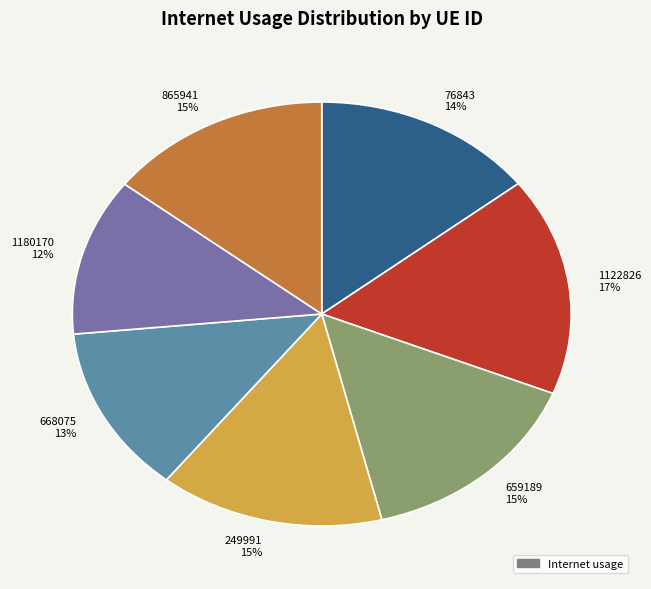

Combined, do 659189 15% and 249991 15% account for over 50%?

No